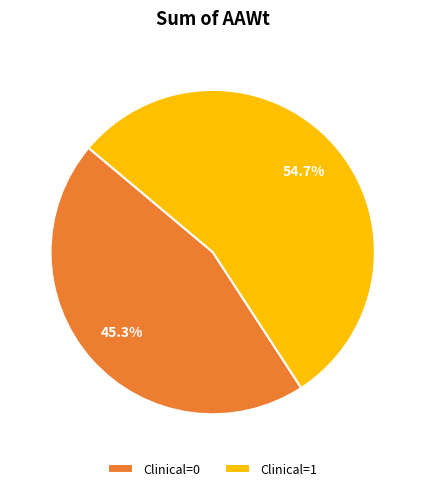

Rank the categories by value from lowest to highest.

Clinical=0, Clinical=1